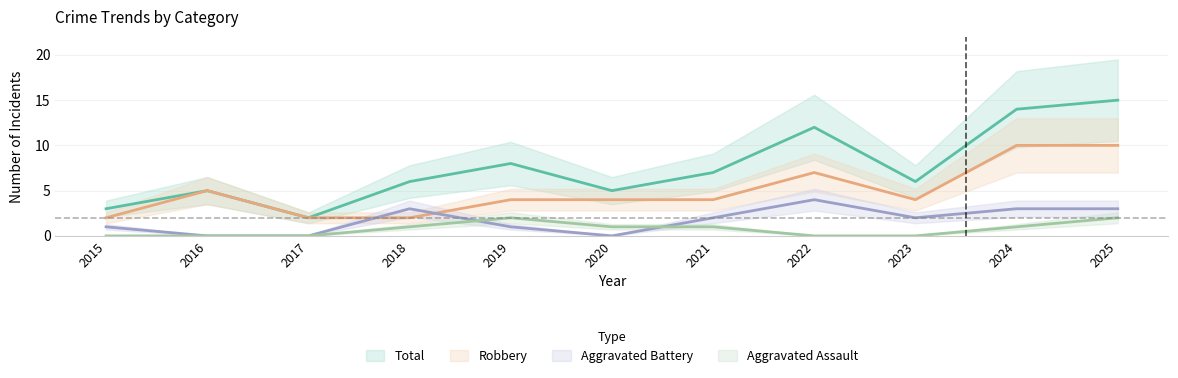

Between 2022 and 2025, which series saw the biggest shift?

Robbery